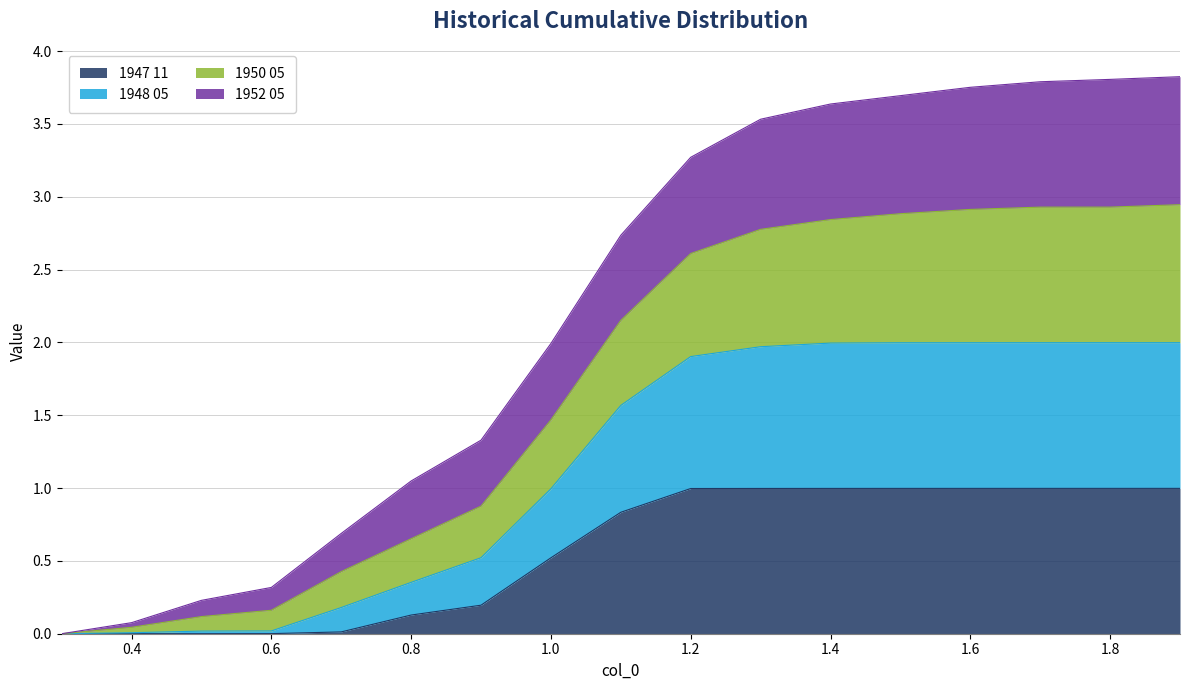

How many data points does each series have?

17